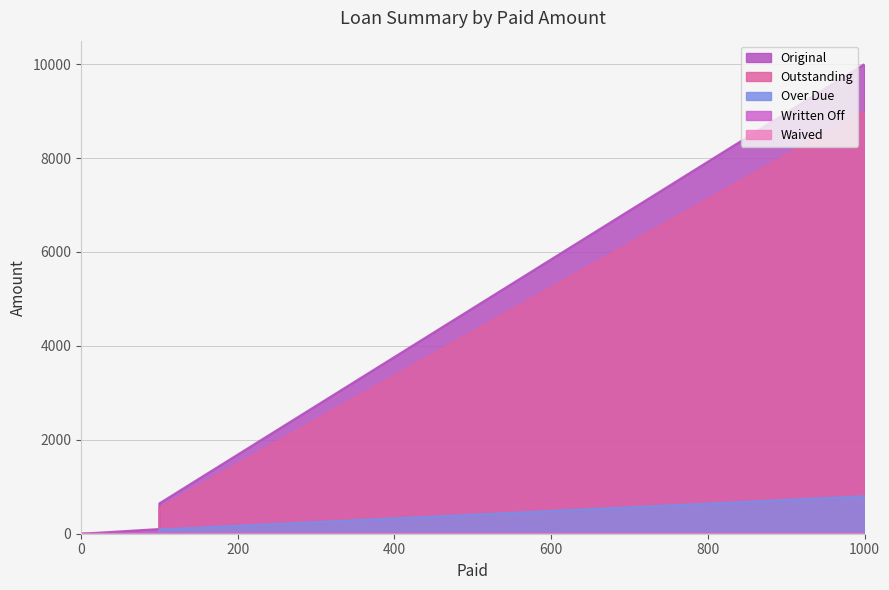

True or false: Over Due has a value of 297.3 at 1000.

False